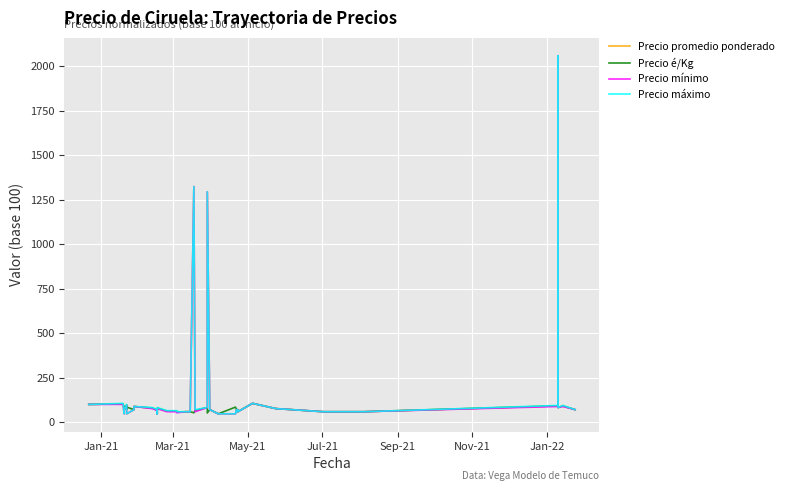

True or false: Precio promedio ponderado and Precio mínimo intersect in this chart.

False